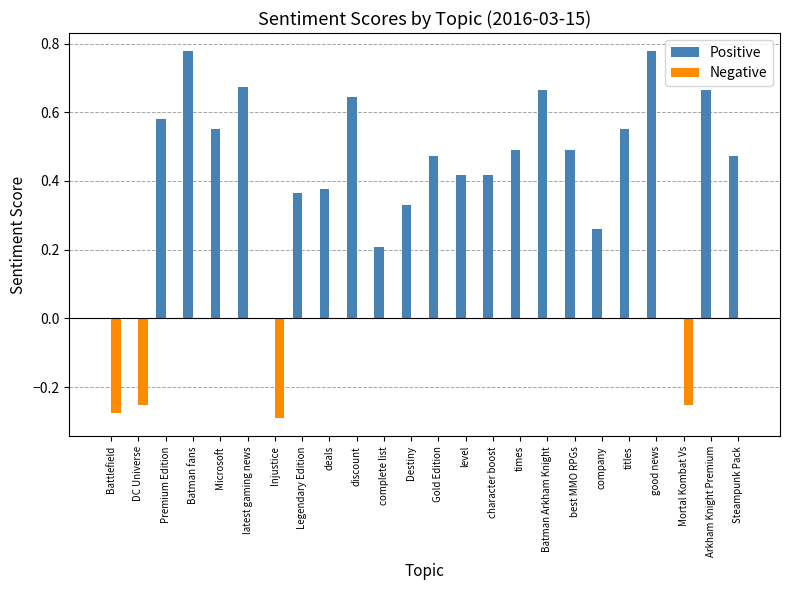

Which series has the largest total across all categories?

Positive